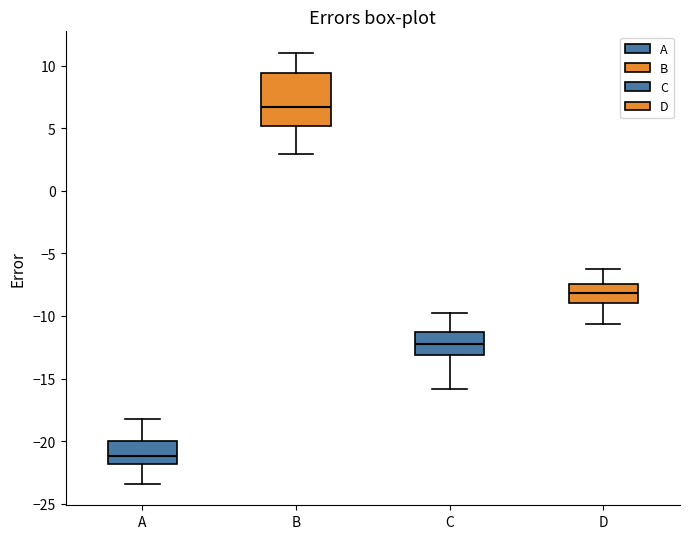

Which box has the highest median line?

B